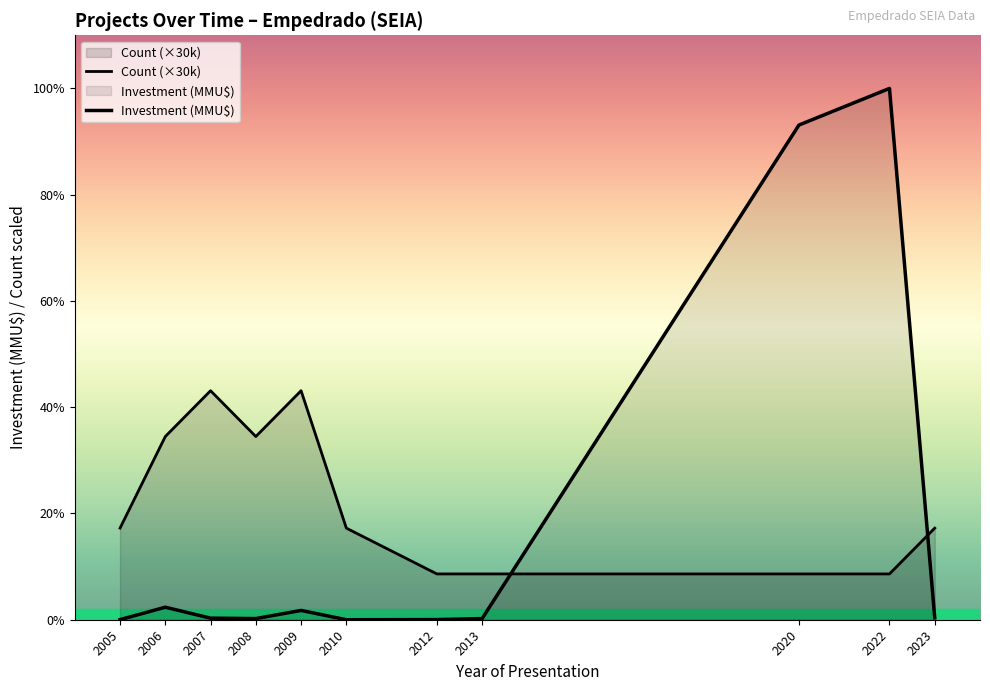

What is the approximate value of Investment (MMU$) at 2012, to the nearest 100?

100